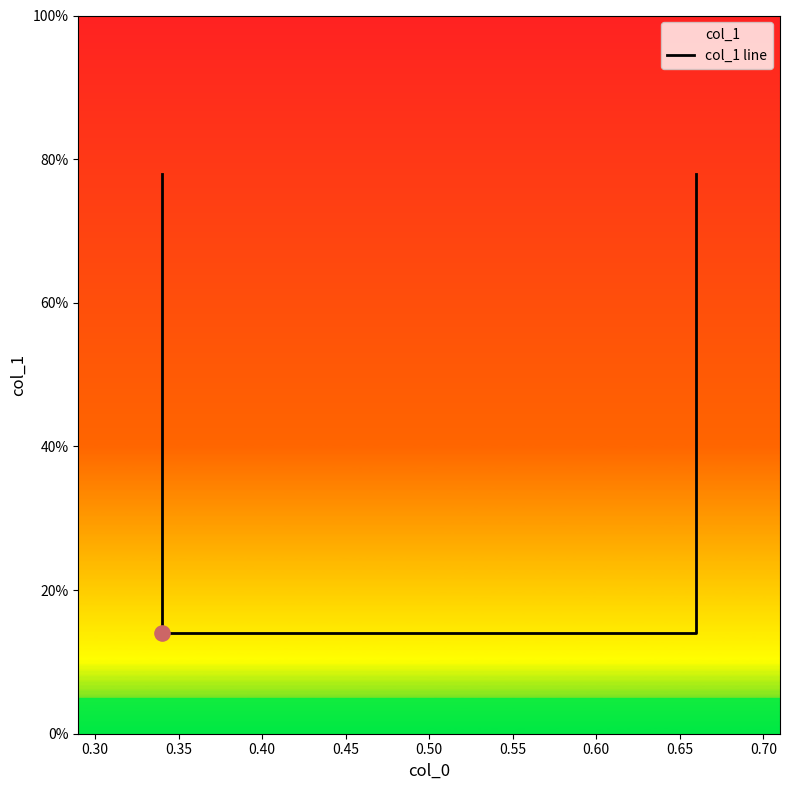

Between 0.35 and 0.30, which is larger?

0.35